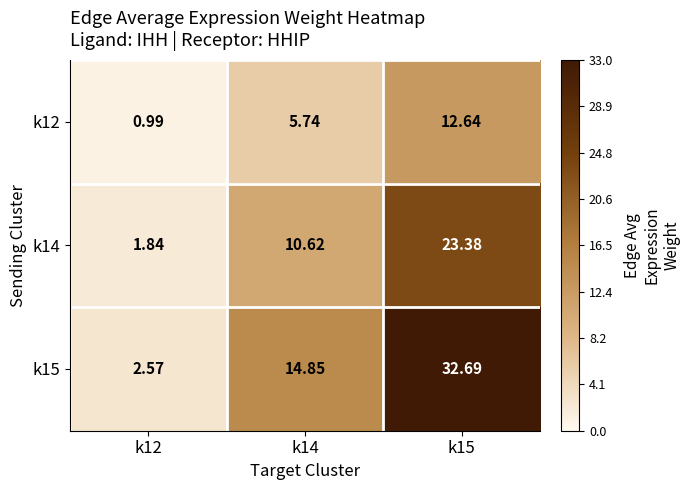

Is the value of k15 at k12 greater than the value of k14 at k12?

Yes